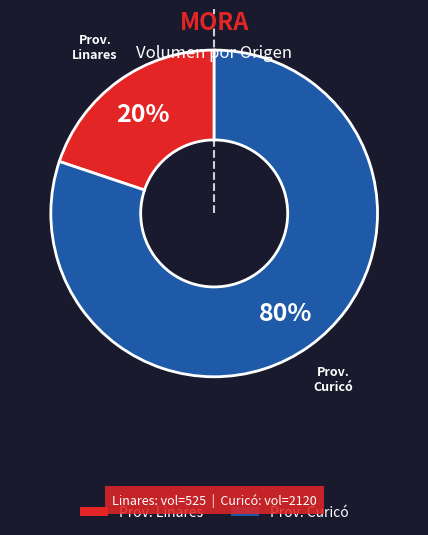

To the nearest percent, what is the difference between the largest and smallest slice percentages?

60%